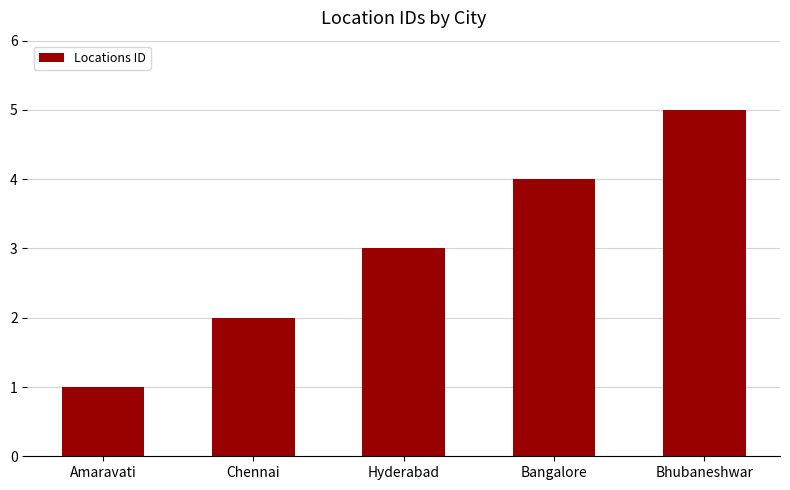

Reading left to right, what are all the values shown in this chart?

Amaravati=1	Chennai=2	Hyderabad=3	Bangalore=4	Bhubaneshwar=5